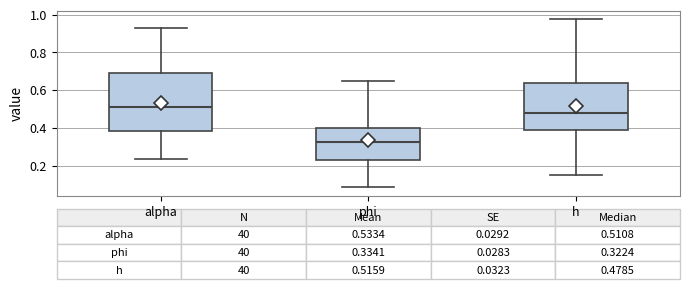

Which box is the tallest, from its lower edge to its upper edge?

alpha